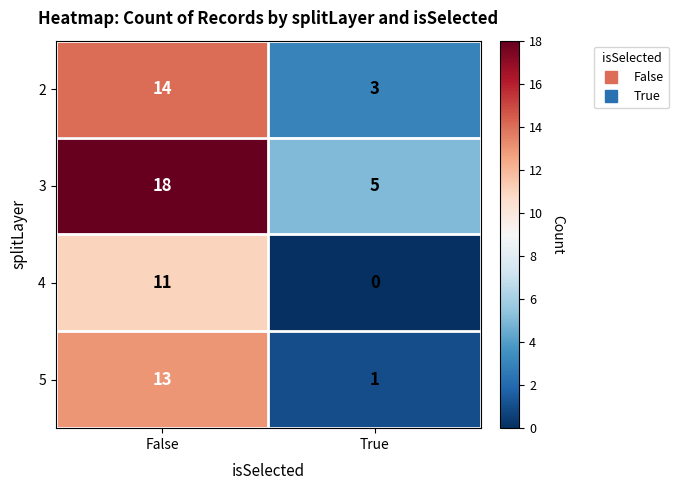

What is the sum of the 3 values at True and False?

23